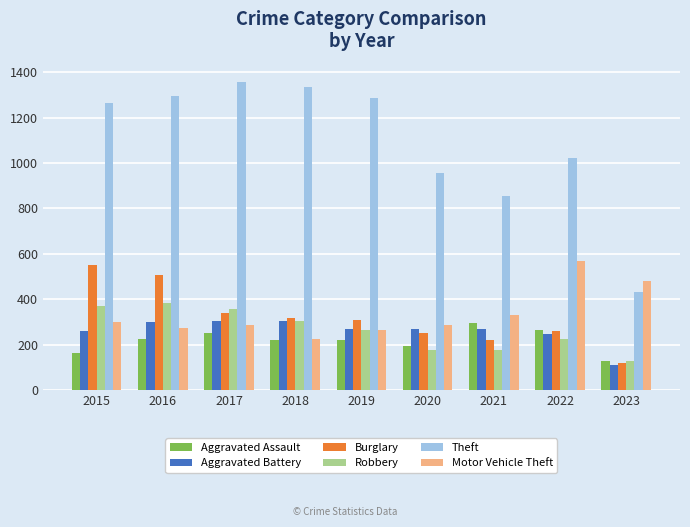

Which category has the lowest value across all series?

2023